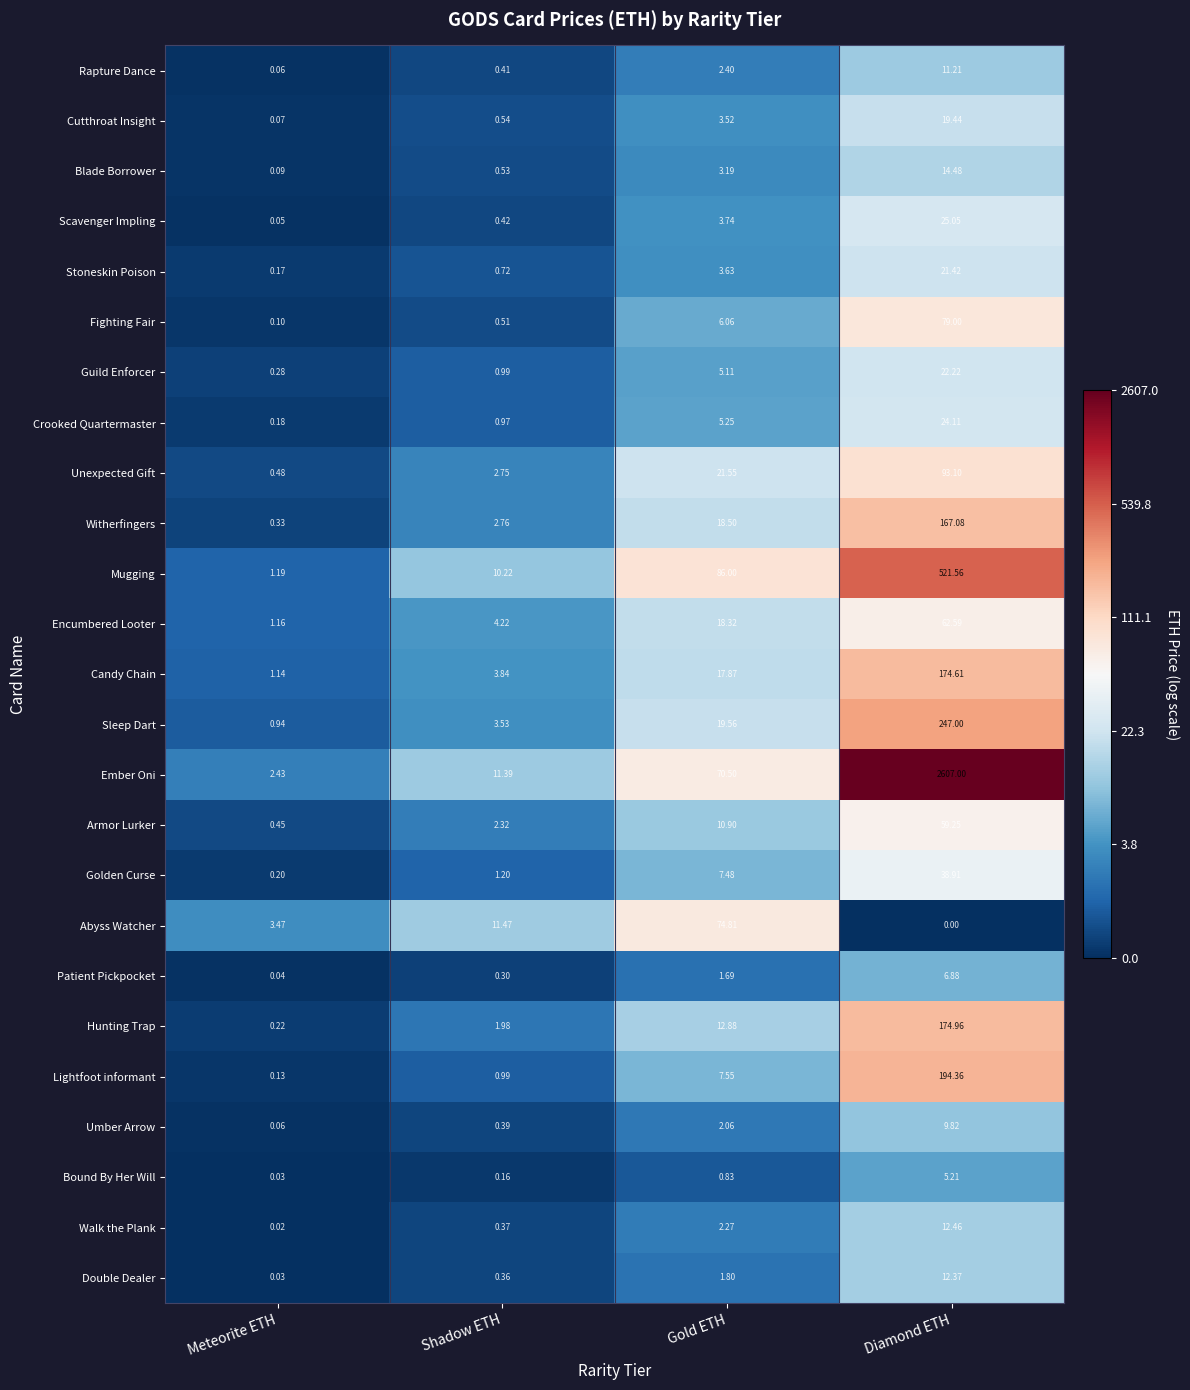

At which label is Walk the Plank closest to 6?

Gold ETH